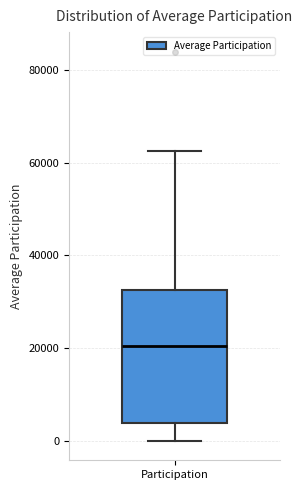

Read this box plot against the y-axis: the position of the median line, the range covered by the box, and the ends of both whiskers. The values are not printed on the chart, so give them approximately, as read against the axis.

median 20000, box 4000 to 32000, whiskers 0 to 62000